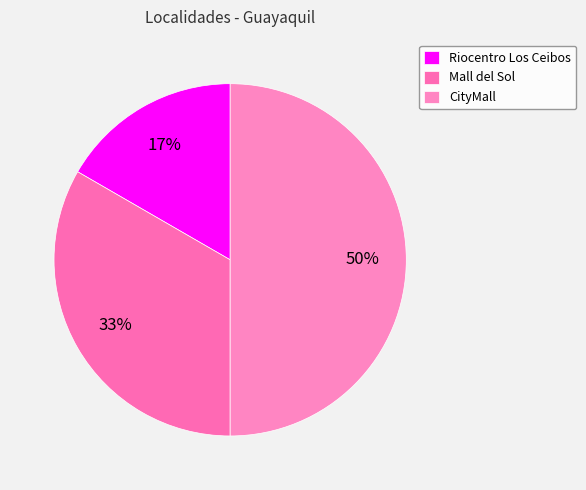

Rank the categories by value from highest to lowest.

CityMall, Mall del Sol, Riocentro Los Ceibos